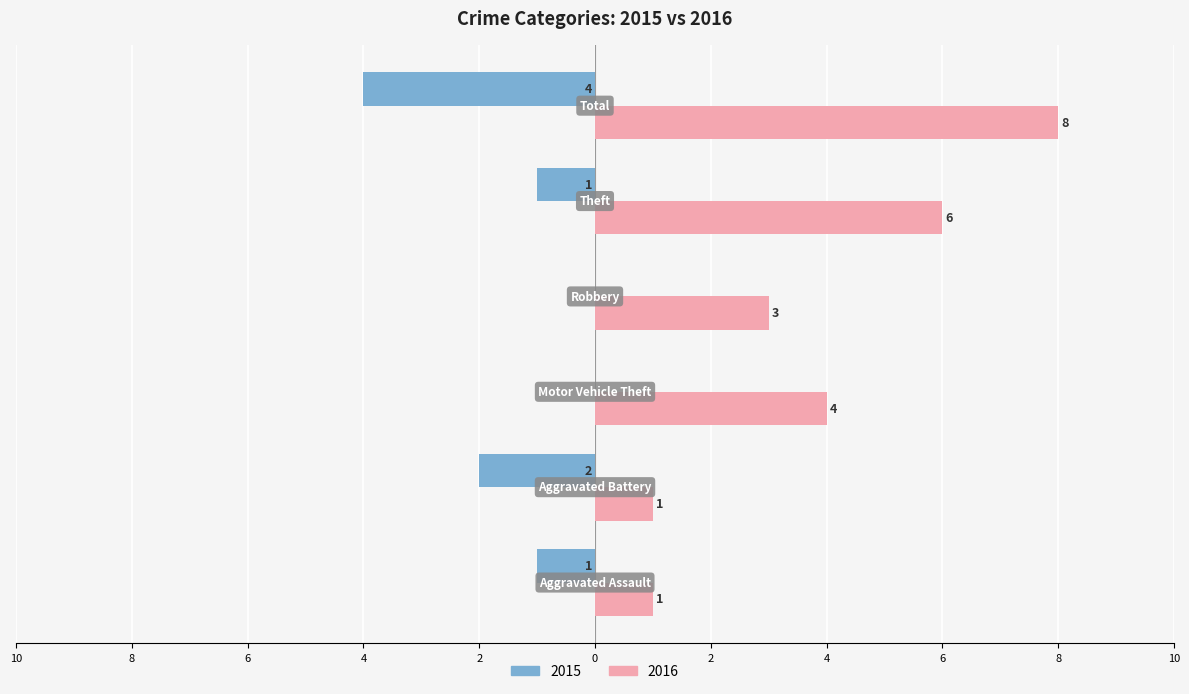

What are all the series names shown in the legend?

2015, 2016